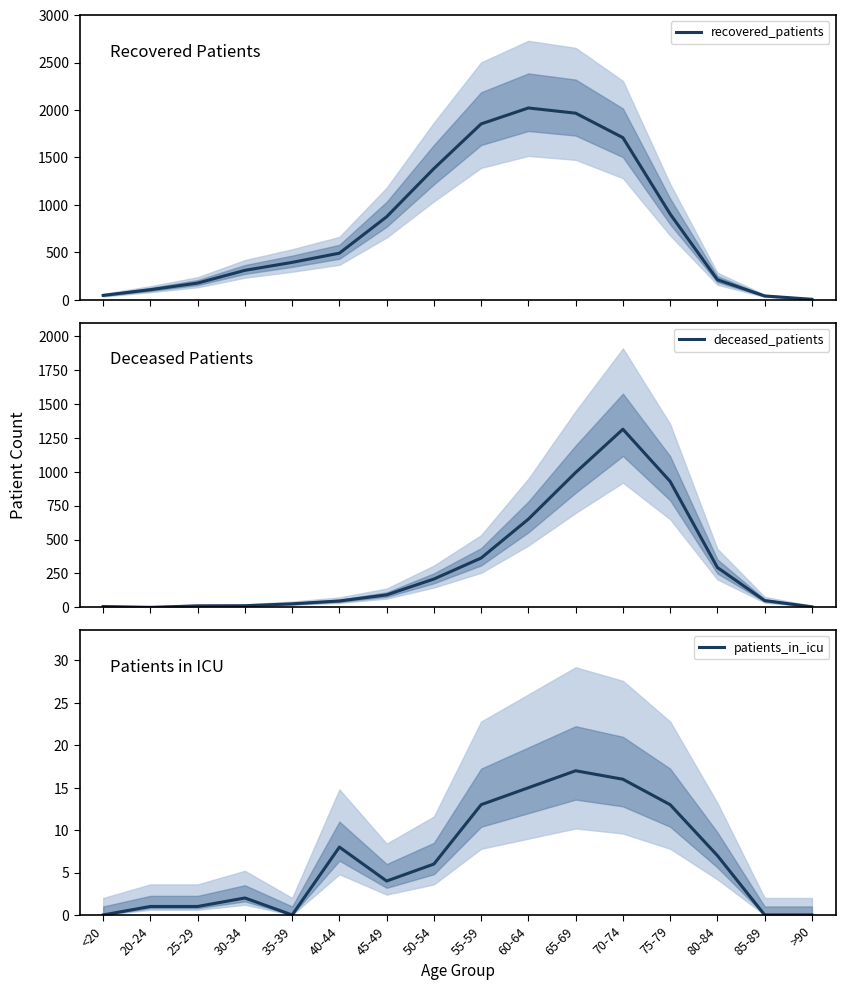

Does the chart have visible grid lines?

No